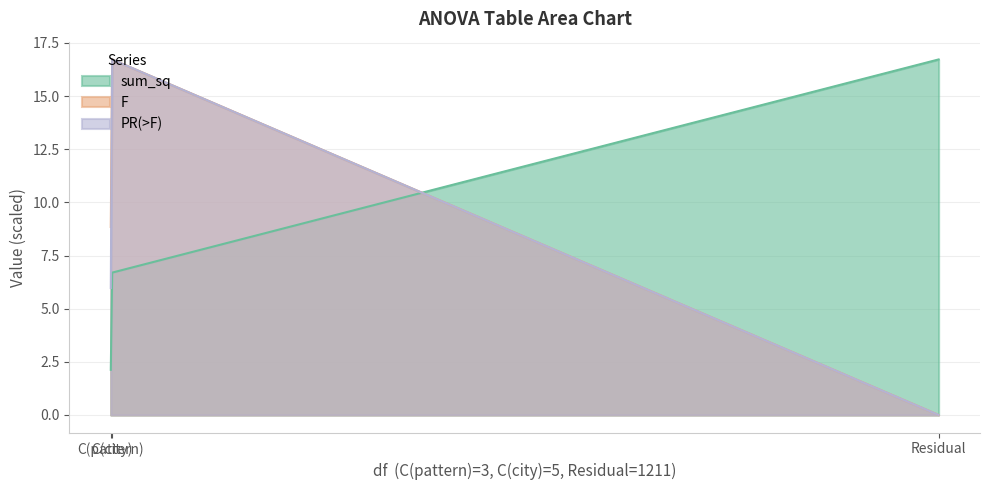

At which label does F first exceed 8?

C(pattern)